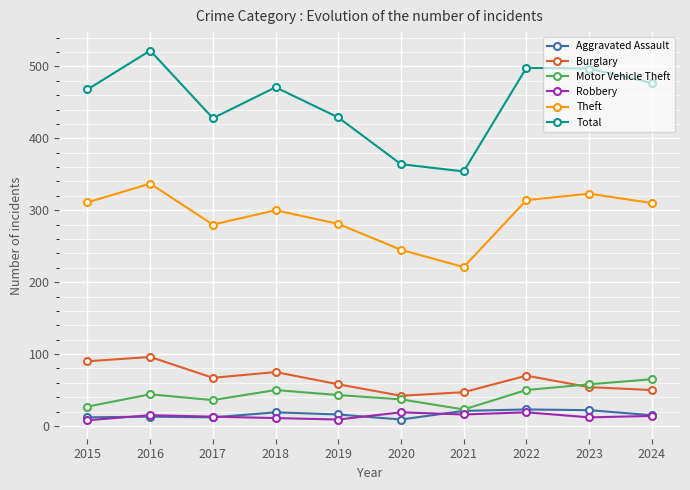

True or false: Burglary has a value of 90 at 2015.

True